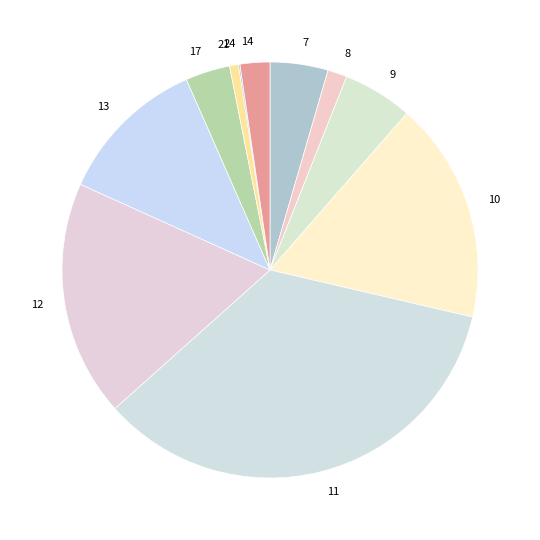

Is there a majority slice in this chart?

No